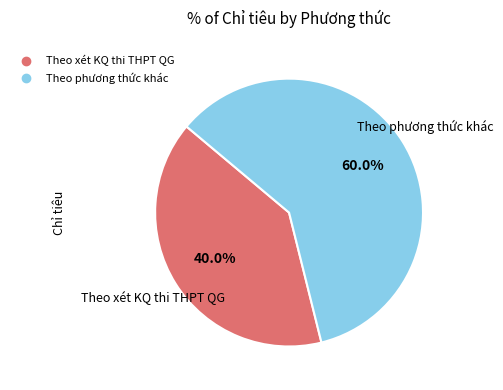

Rank the categories by value from lowest to highest.

Theo xét KQ thi THPT QG, Theo phương thức khác